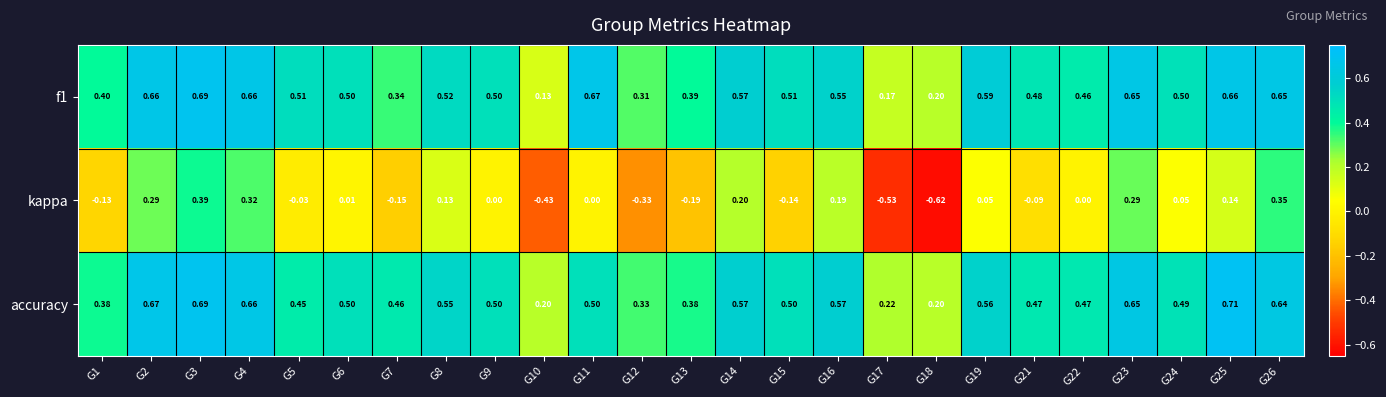

Between G1 and G4, which series saw the biggest shift?

kappa